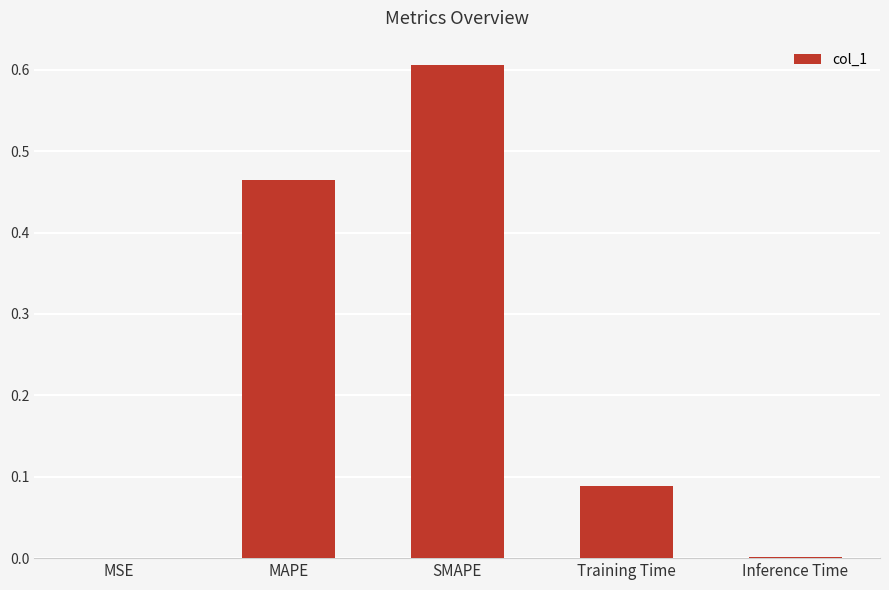

What is the sum of all values?

1.2